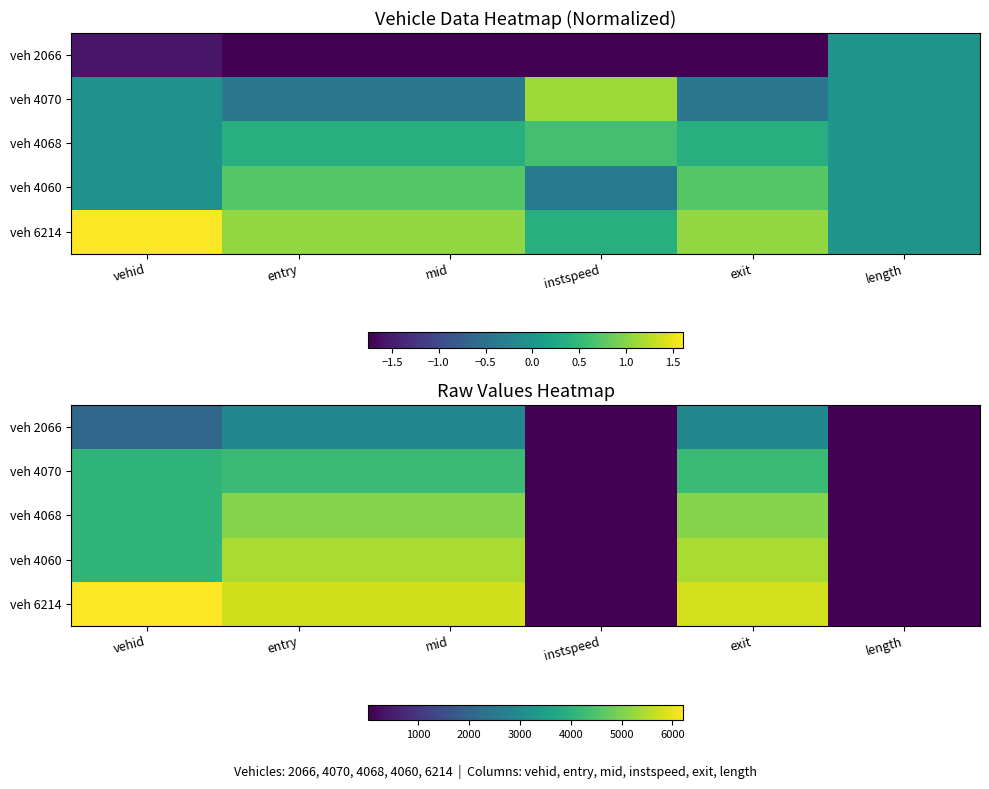

Read the veh 4060 value at instspeed.

12.1